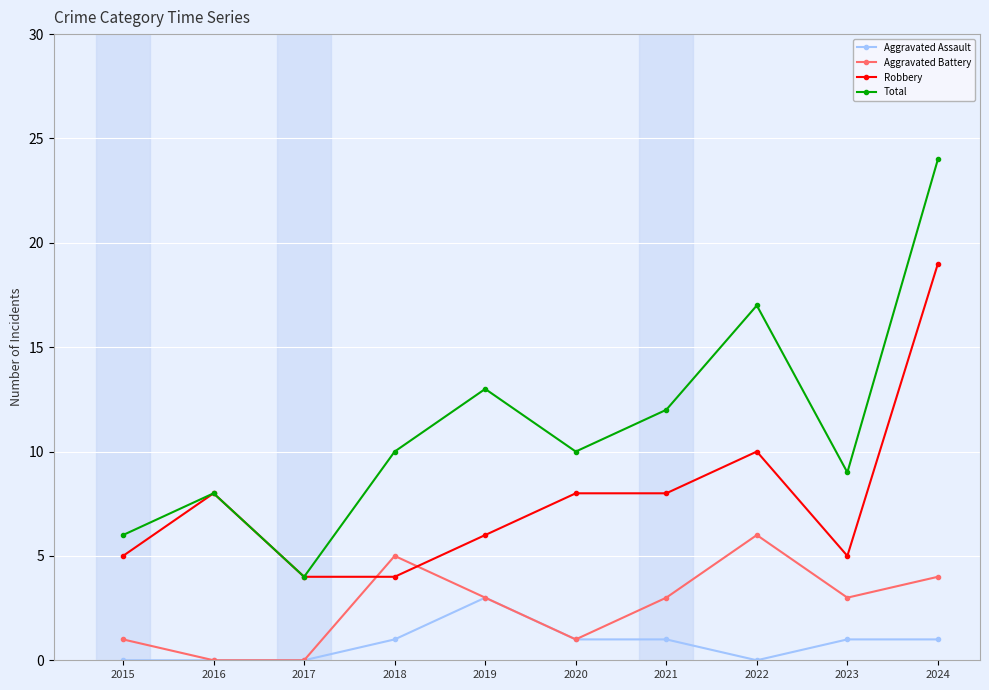

Reading left to right, extract all data points from this chart.

Aggravated Assault: 2015=0	2016=0	2017=0	2018=1	2019=3	2020=1	2021=1	2022=0	2023=1	2024=1
Aggravated Battery: 2015=1	2016=0	2017=0	2018=5	2019=3	2020=1	2021=3	2022=6	2023=3	2024=4
Robbery: 2015=5	2016=8	2017=4	2018=4	2019=6	2020=8	2021=8	2022=10	2023=5	2024=19
Total: 2015=6	2016=8	2017=4	2018=10	2019=13	2020=10	2021=12	2022=17	2023=9	2024=24